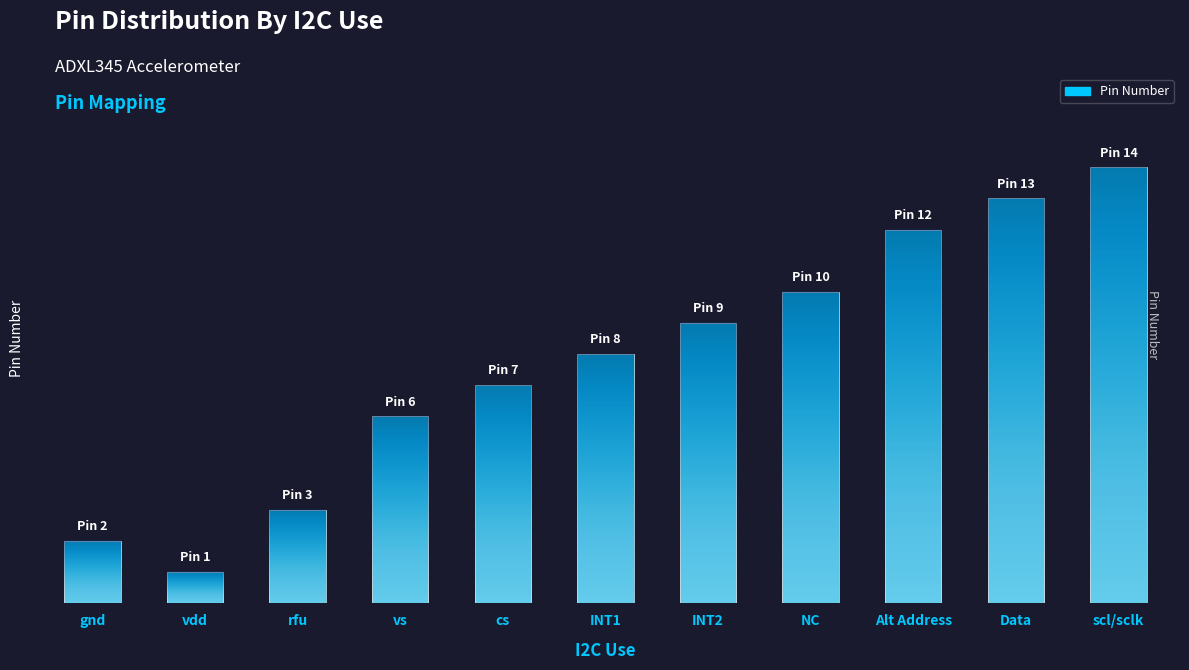

Are the bars horizontal?

No